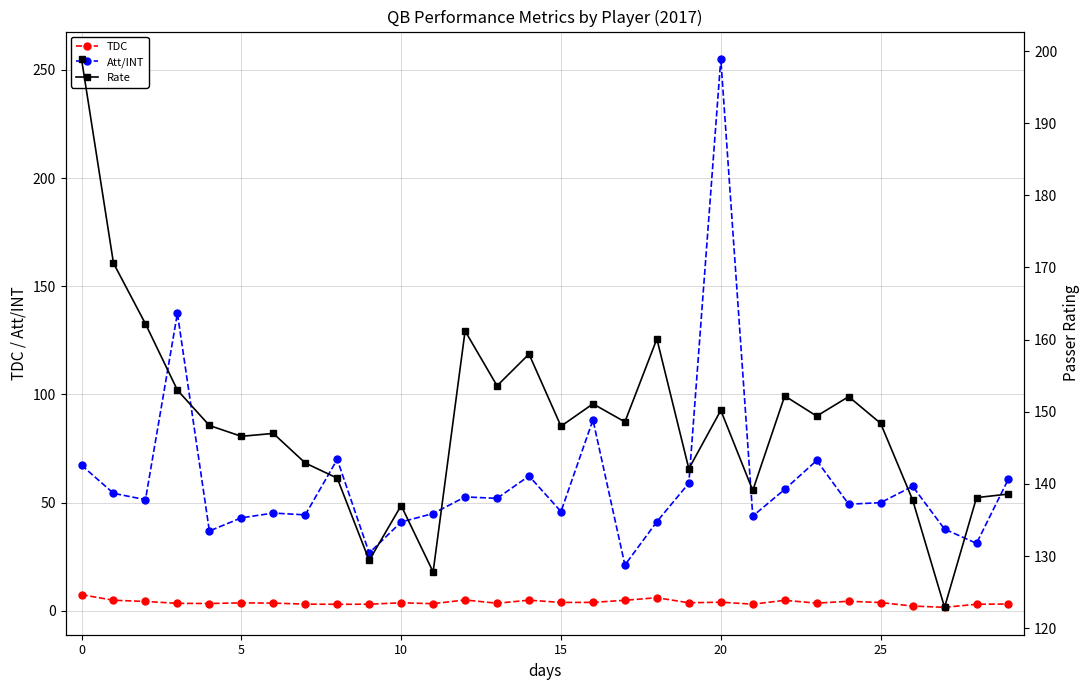

What is the maximum value for TDC?

7.5